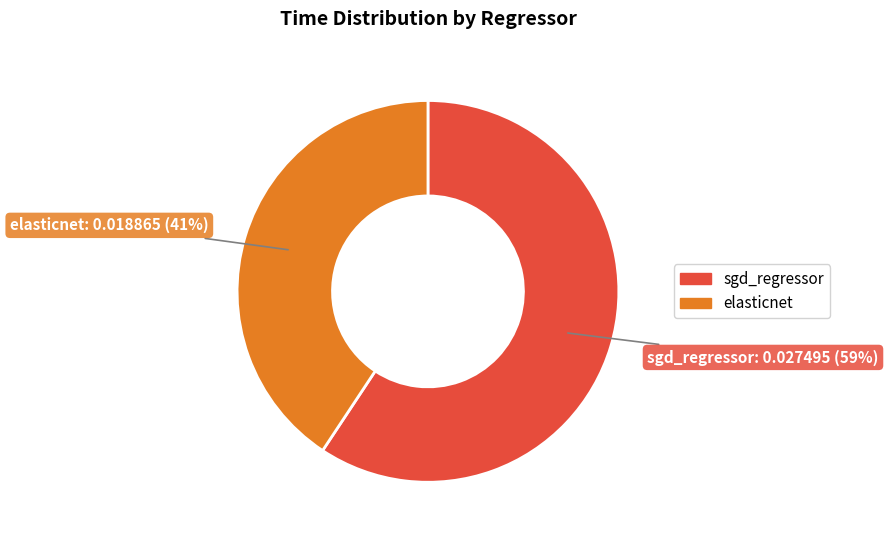

Which slice is the largest?

sgd_regressor